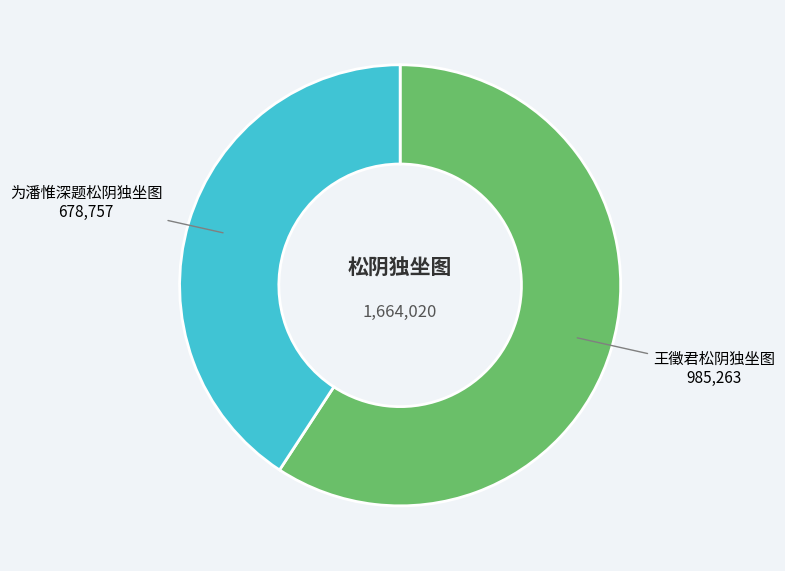

Is the sum of 王徵君松阴独坐图 and 为潘惟深题松阴独坐图 greater than half?

Yes